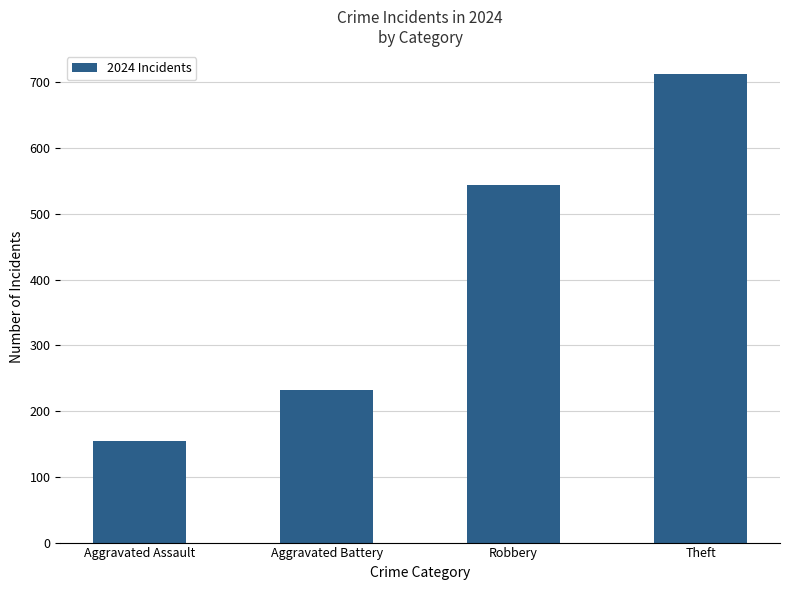

Rank the categories by value from highest to lowest.

Theft, Robbery, Aggravated Battery, Aggravated Assault